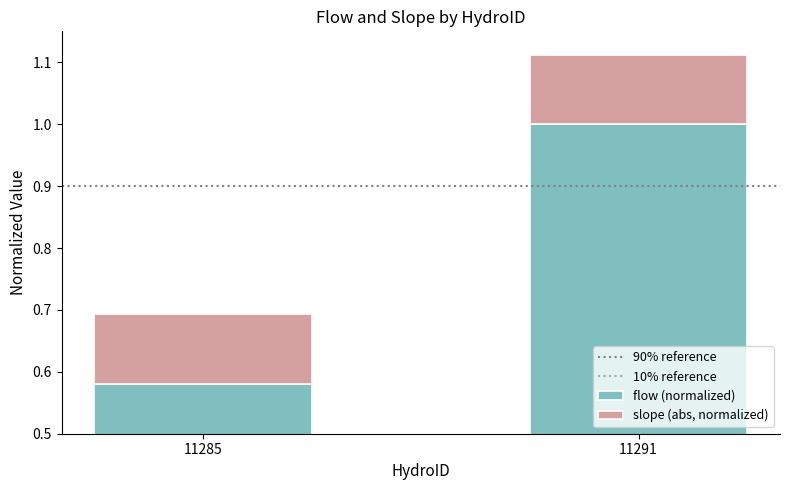

At which category is the sum across all series the highest?

11291